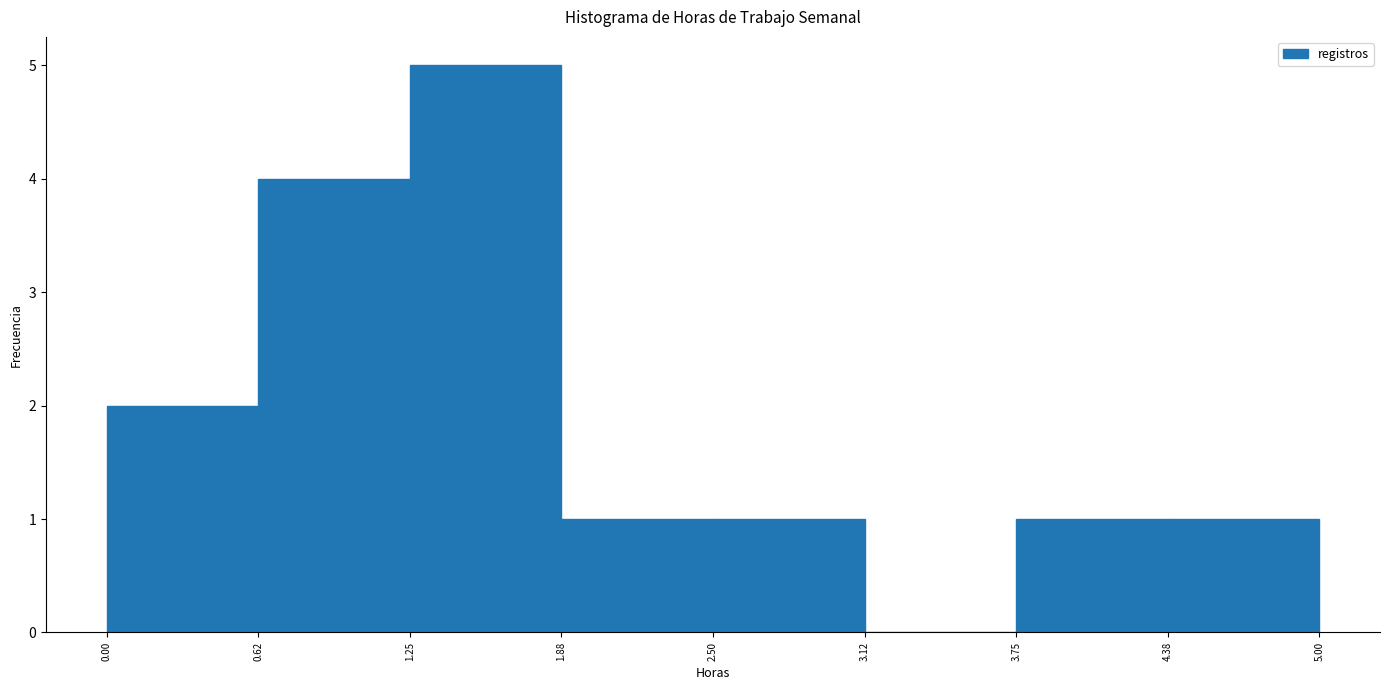

Which range on the x-axis has the tallest bar?

1.25 to 1.88